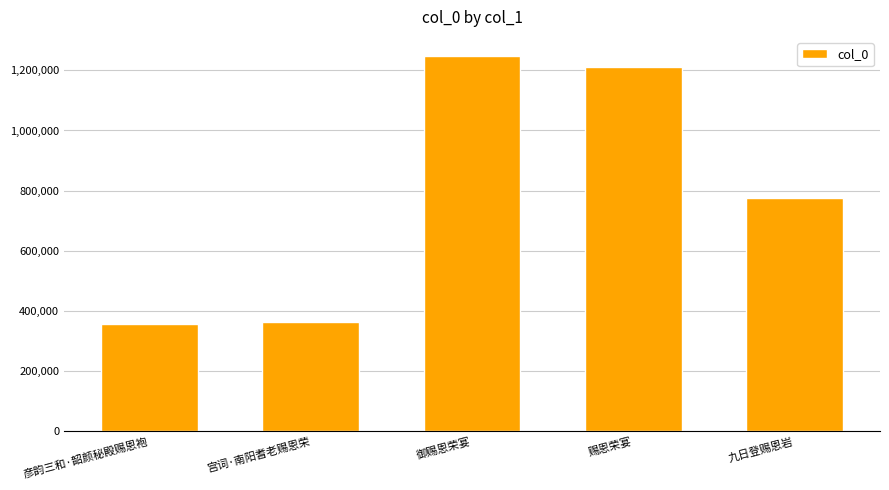

What is the sum of the values at 御赐恩荣宴 and 赐恩荣宴?

2460327